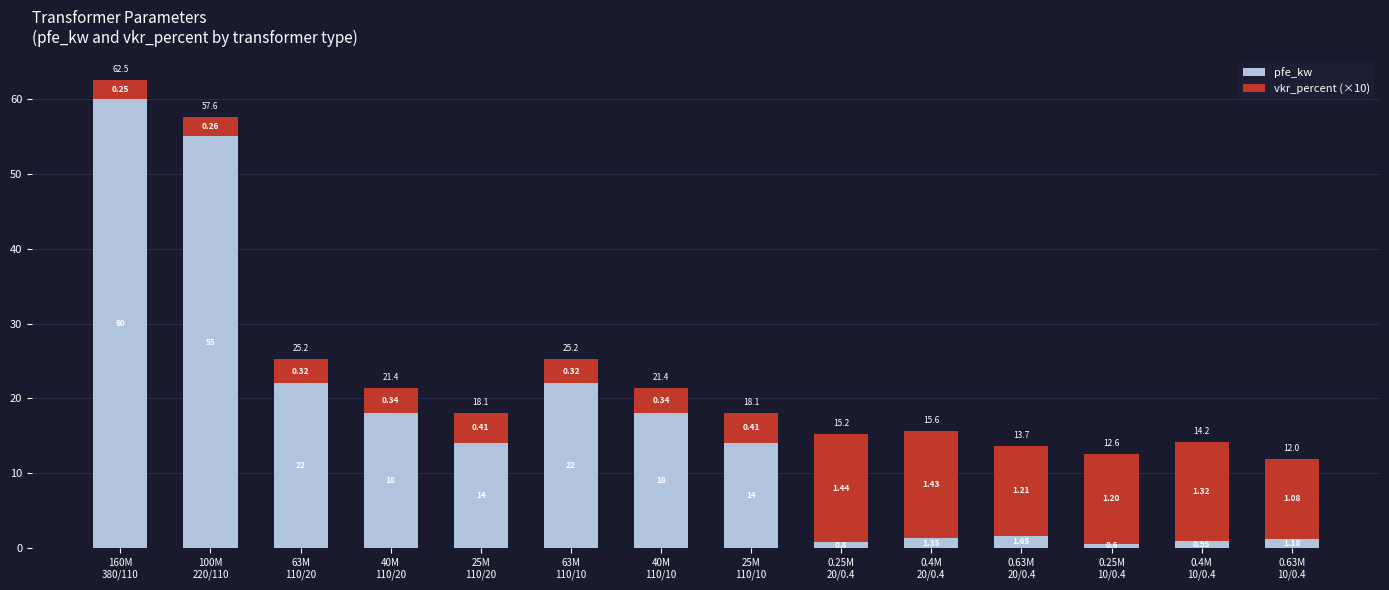

How many bars are there in total?

14